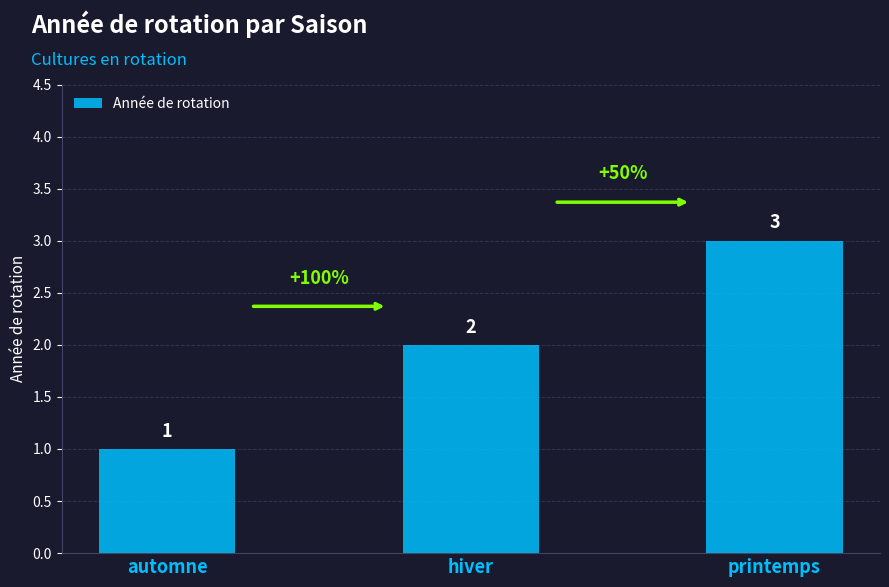

What is the sum of the values at printemps and hiver?

5